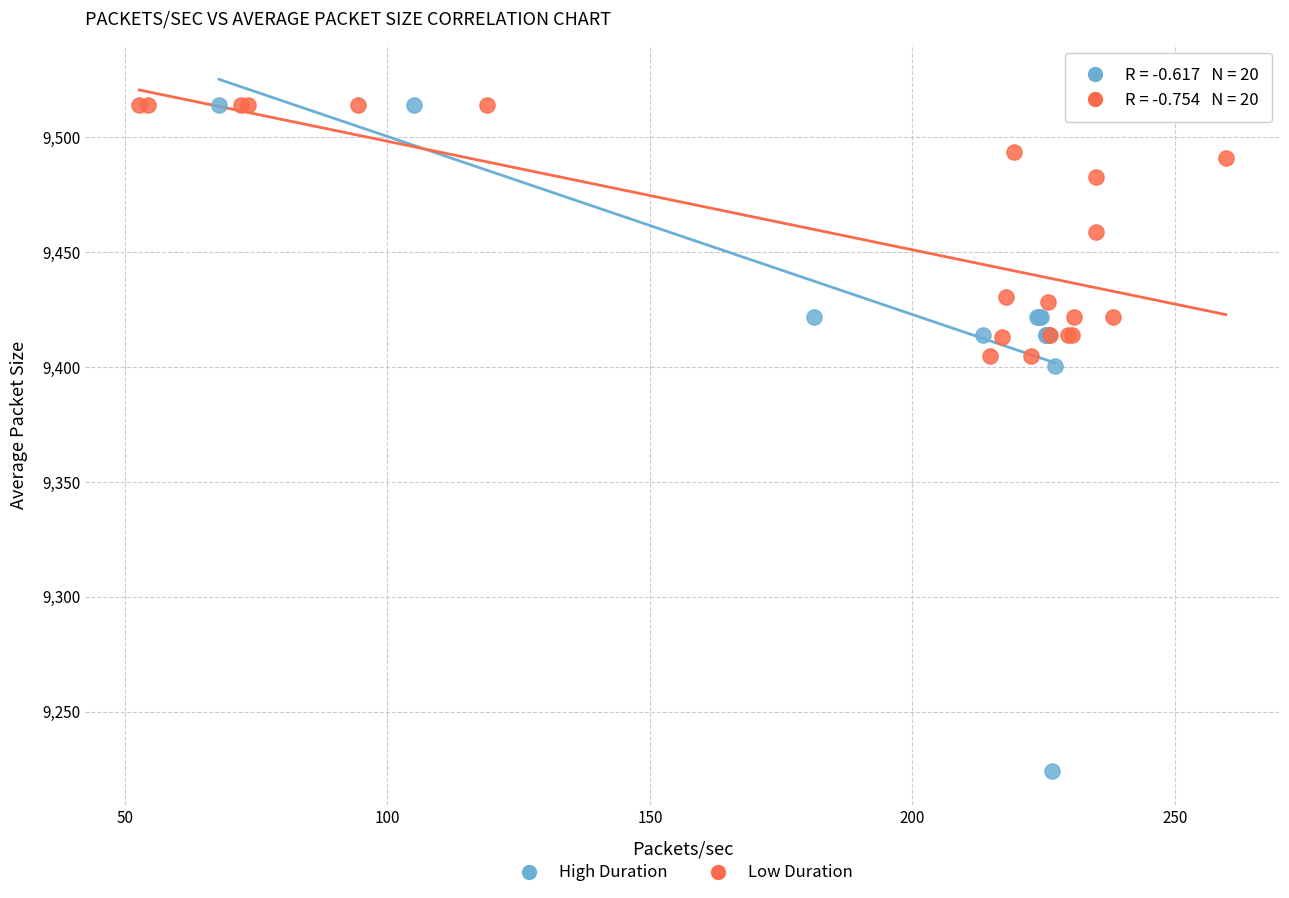

Which series contains the lowest Y value?

High Duration